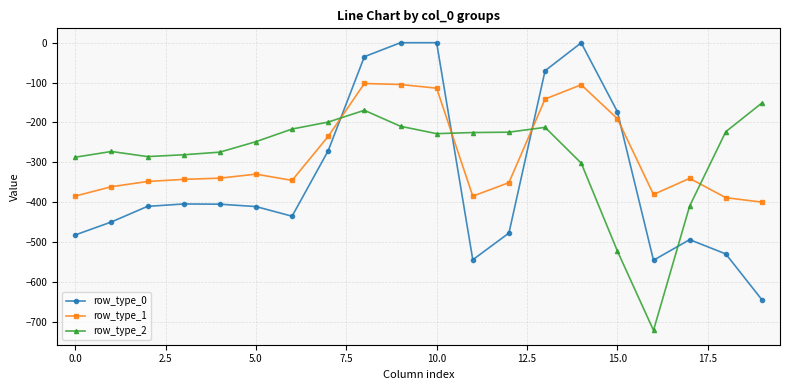

List the series in order of their peak value, lowest first.

row_type_2, row_type_1, row_type_0